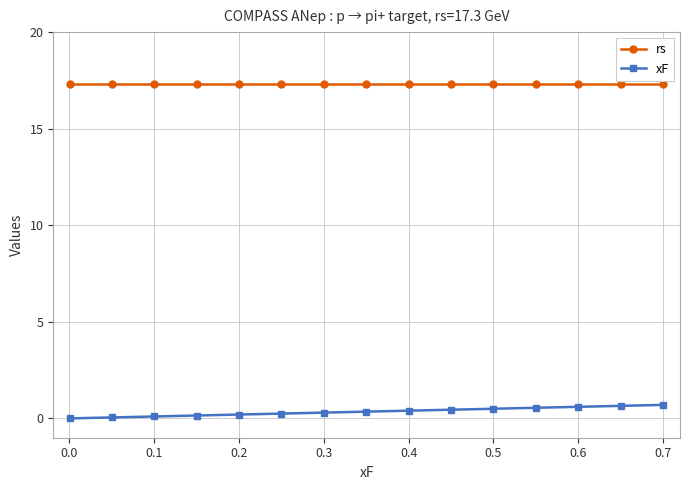

What is the sum of all rs values?

259.5